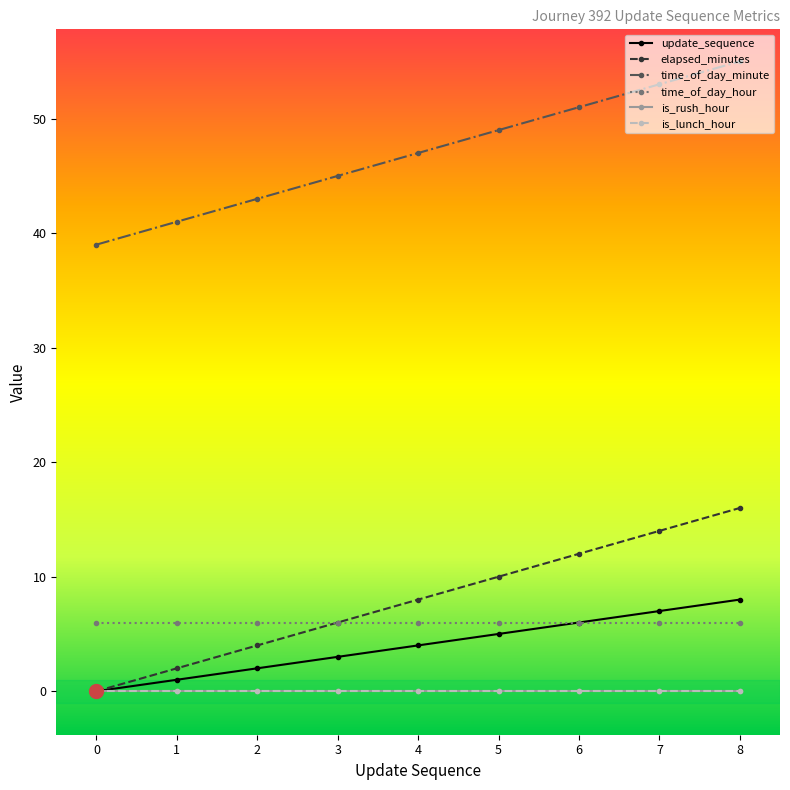

Between 6 and 2, which is larger?

6